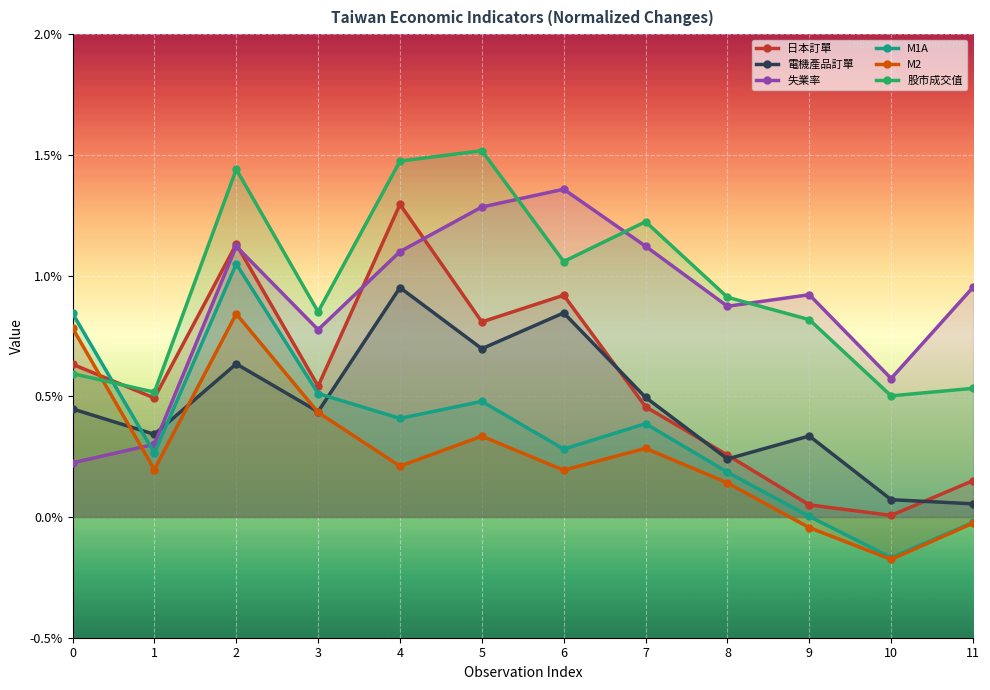

Is it true that M2 equals 0.0 at 7?

False